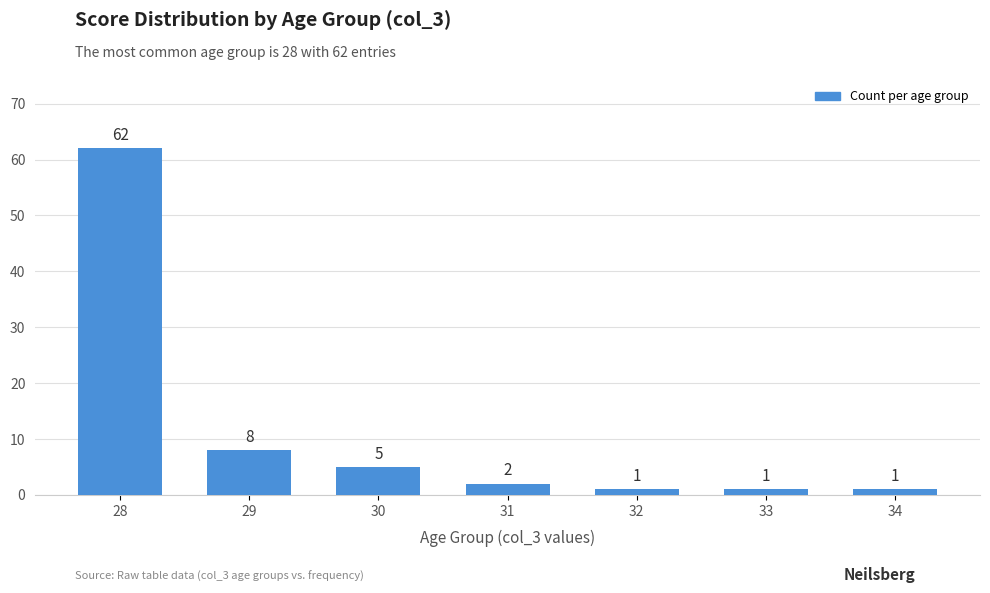

True or false: the data shows 4 at 29.

False